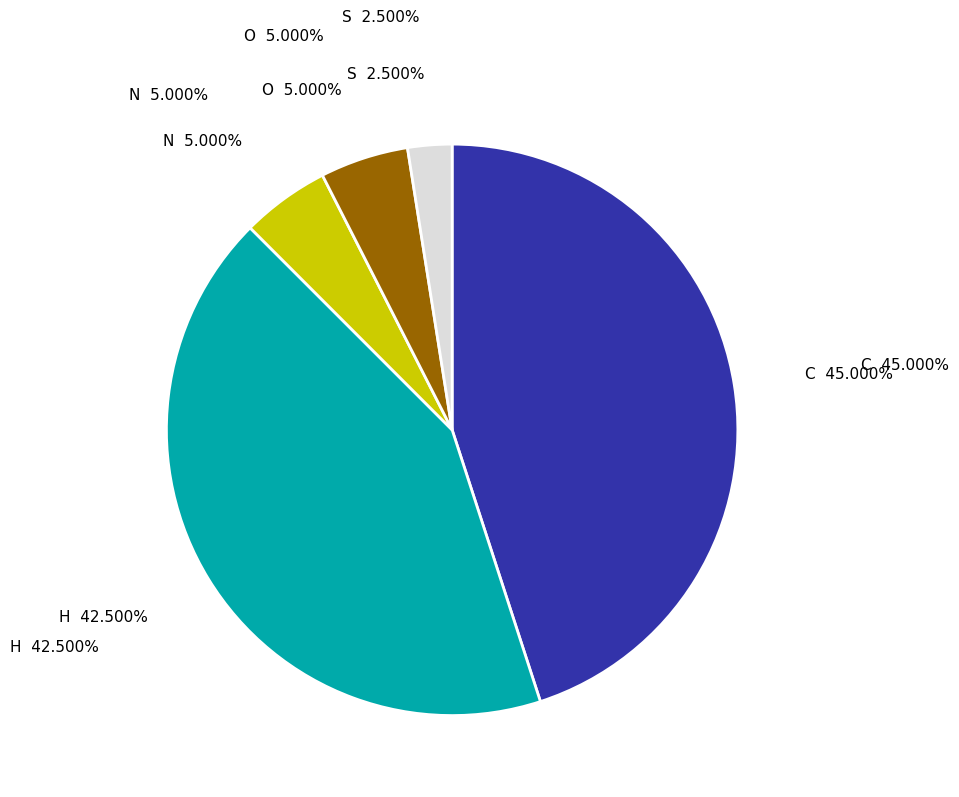

To the nearest percent, what is the difference between the largest and smallest slice percentages?

42%